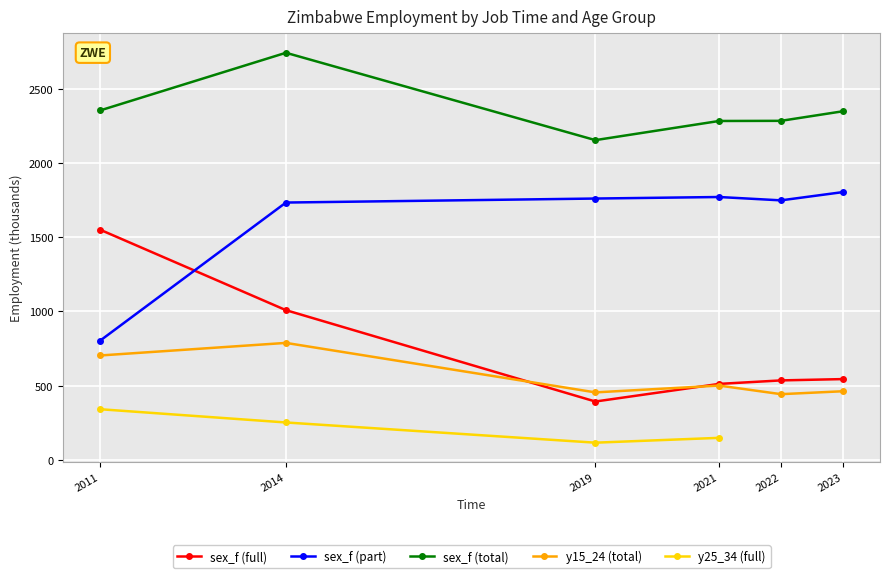

What is the value of the sex_f (part) point at the 3rd from the left?

1760.5